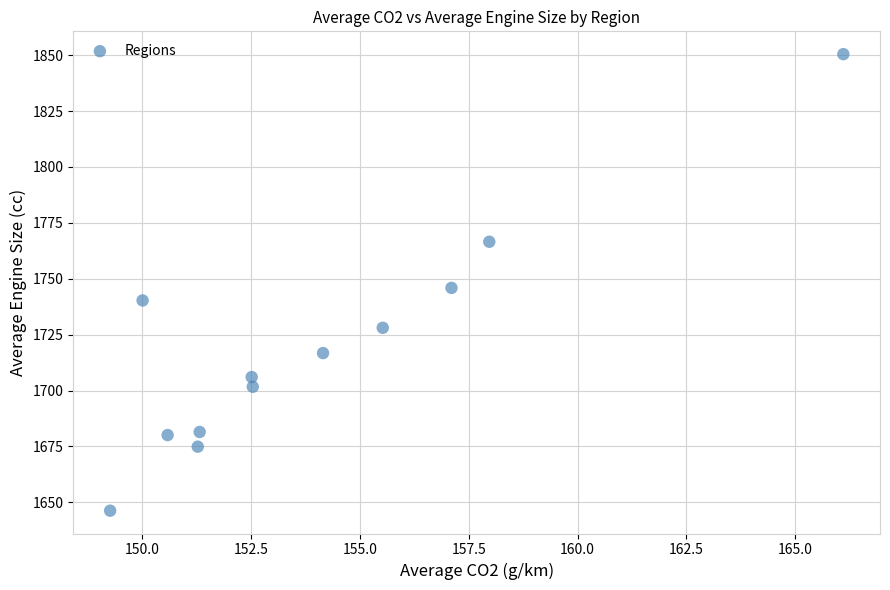

What is the average X value?

154.0